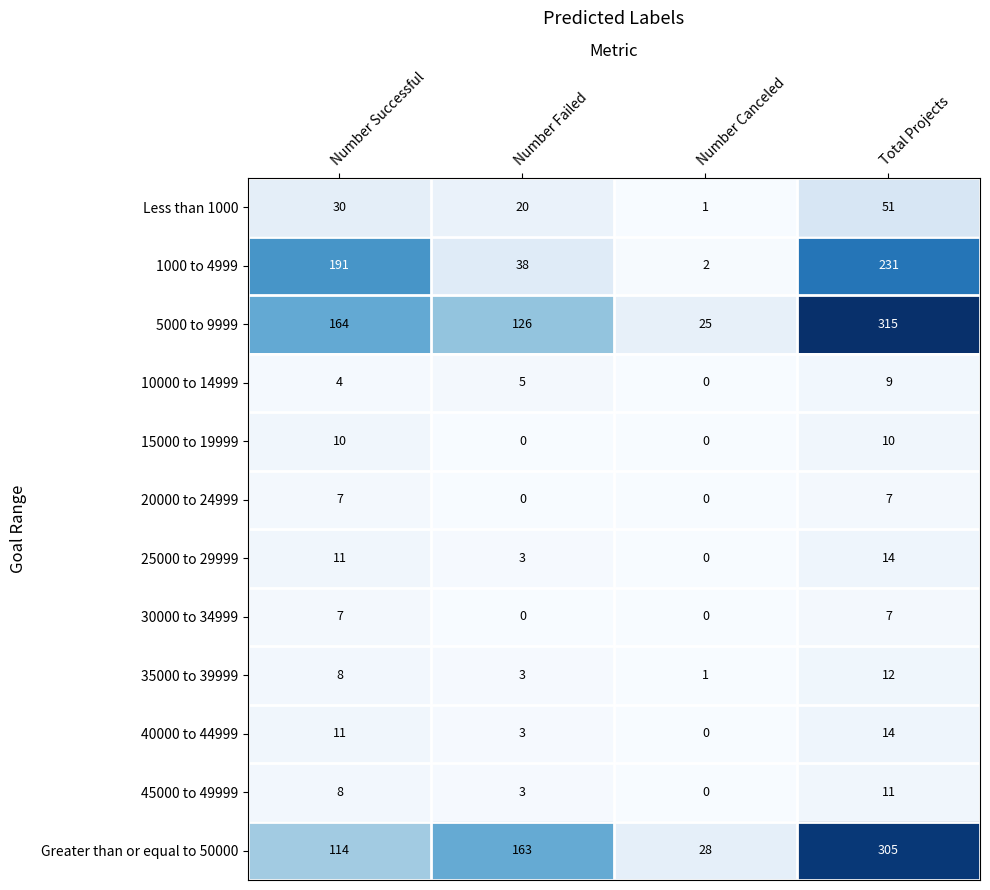

The value of 40000 to 44999 at Number Successful is 11. True or false?

True